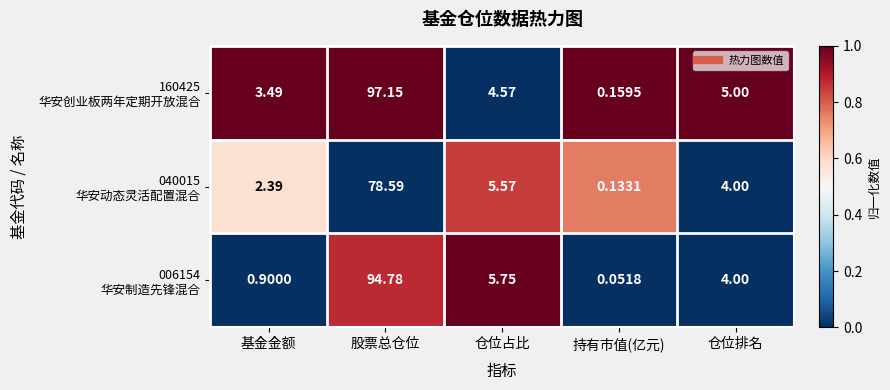

Which label corresponds to the smallest value in the chart?

持有市值(亿元)